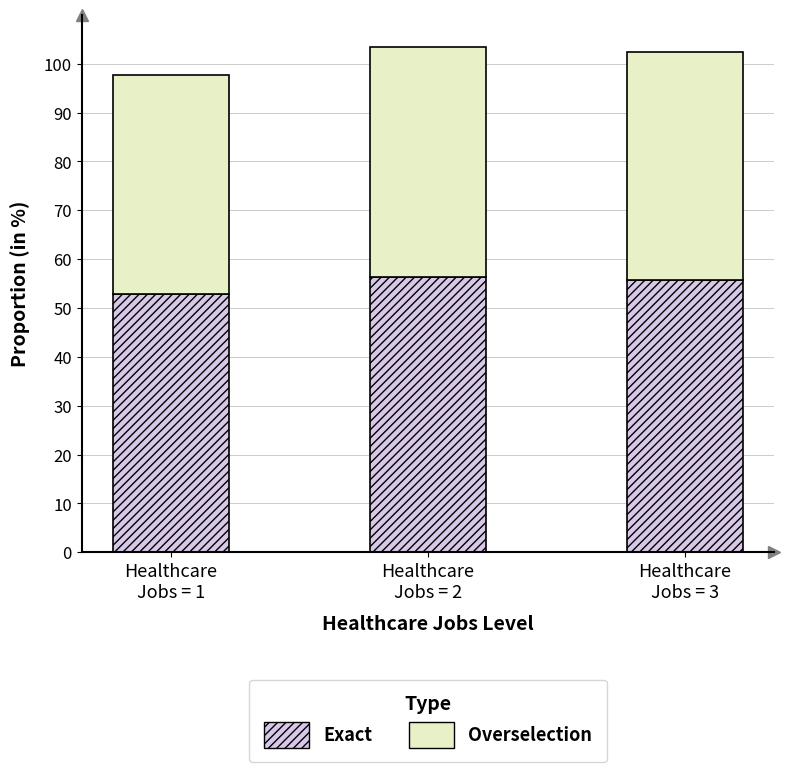

What are all the series names shown in the legend?

Exact, Overselection